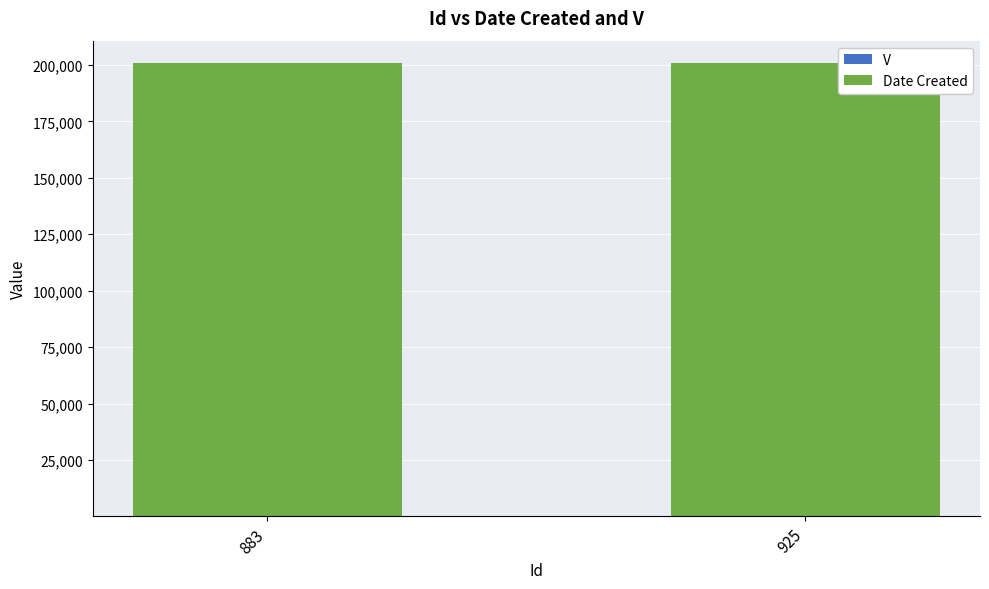

Are the bars horizontal?

No